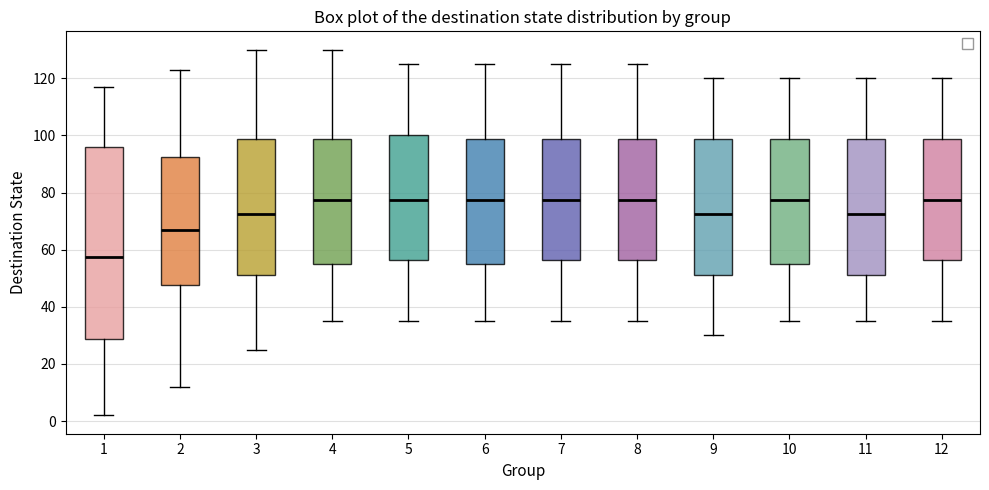

Reading left to right, transcribe this box plot: for each box, give where its median line is, the range the box spans, and where its two whiskers end, as read against the y-axis. The values are not printed on the chart, so give them approximately, as read against the axis.

1: median 58, box 28 to 96, whiskers 2 to 118
2: median 68, box 48 to 92, whiskers 12 to 124
3: median 72, box 52 to 98, whiskers 26 to 130
4: median 78, box 56 to 98, whiskers 36 to 130
5: median 78, box 56 to 100, whiskers 36 to 126
6: median 78, box 56 to 98, whiskers 36 to 126
7: median 78, box 56 to 98, whiskers 36 to 126
8: median 78, box 56 to 98, whiskers 36 to 126
9: median 72, box 52 to 98, whiskers 30 to 120
10: median 78, box 56 to 98, whiskers 36 to 120
11: median 72, box 52 to 98, whiskers 36 to 120
12: median 78, box 56 to 98, whiskers 36 to 120